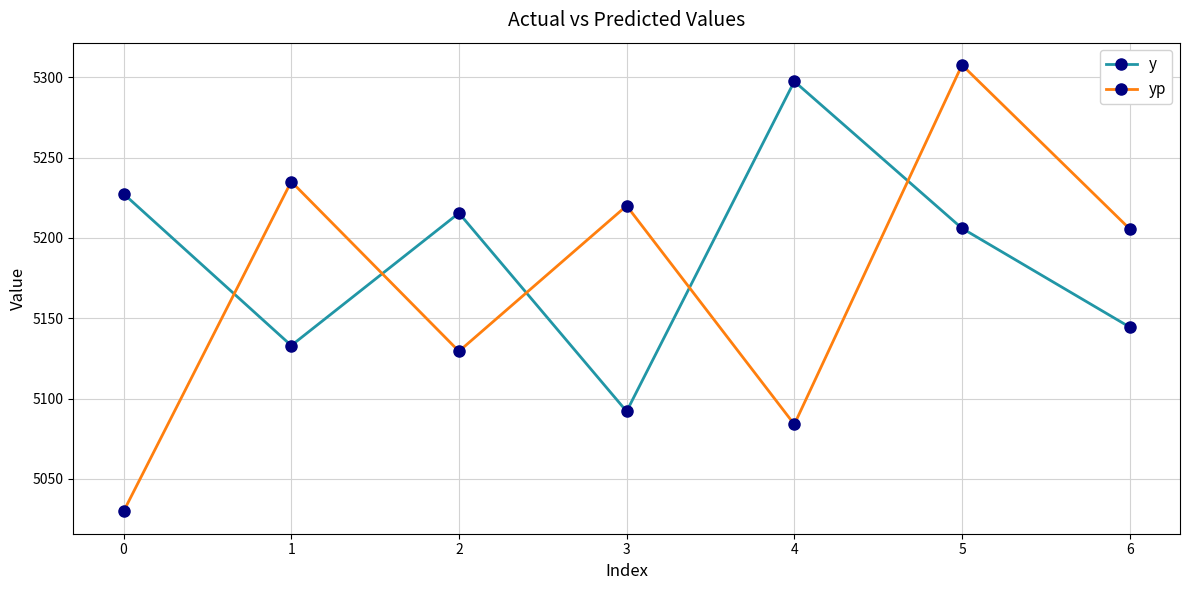

True or false: yp has a value of 1371.0 at 3.

False